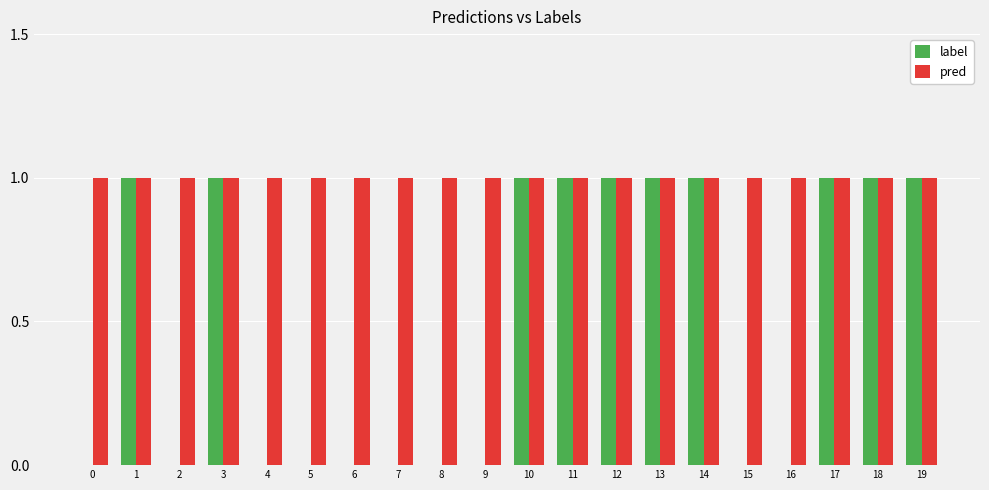

What is the sum of all pred values?

20